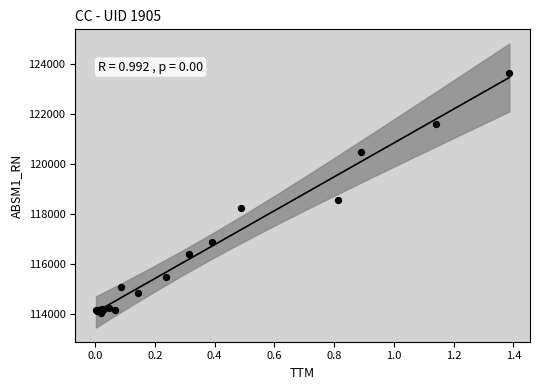

What Y value in the scatter plot is closest to 118821?

118554.7